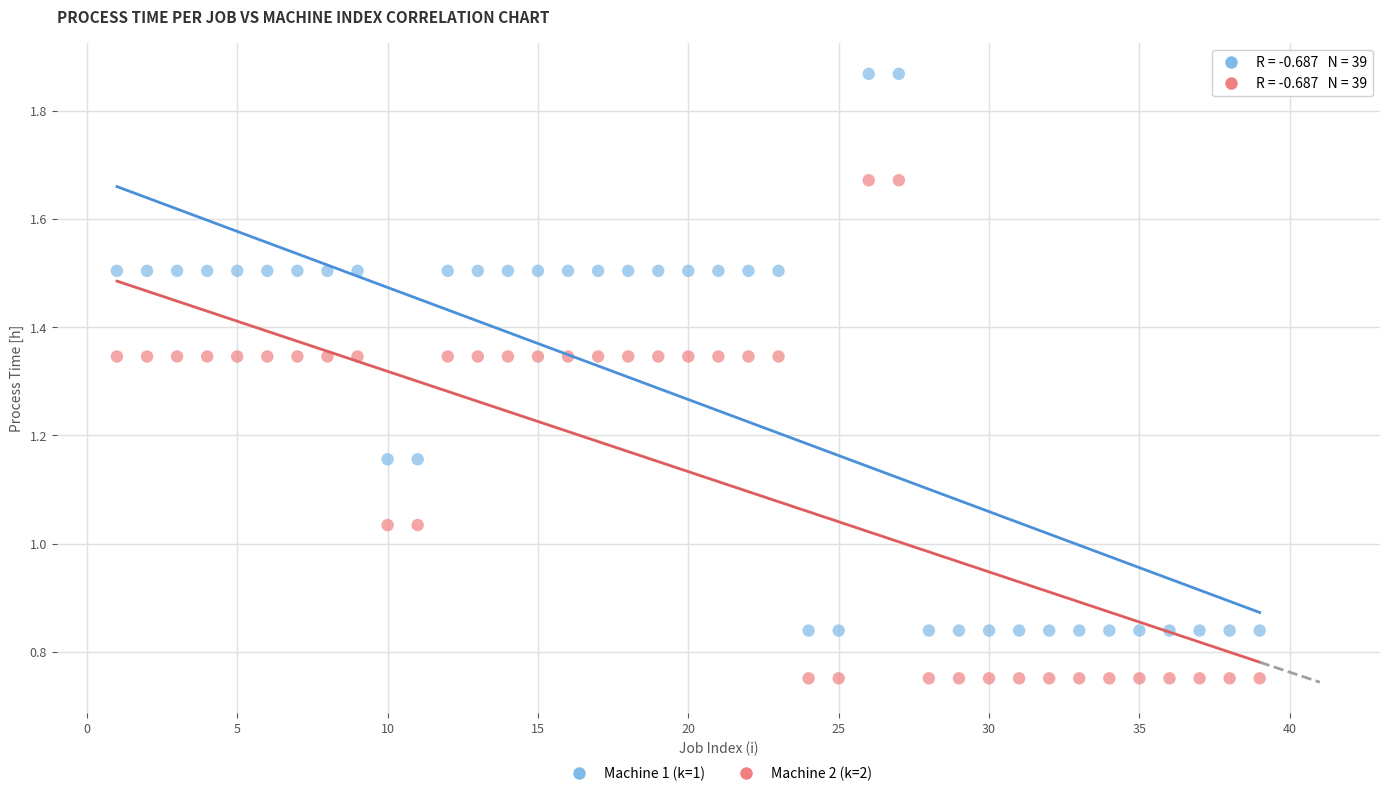

Which series has the widest spread of Y values?

Machine 1 (k=1)